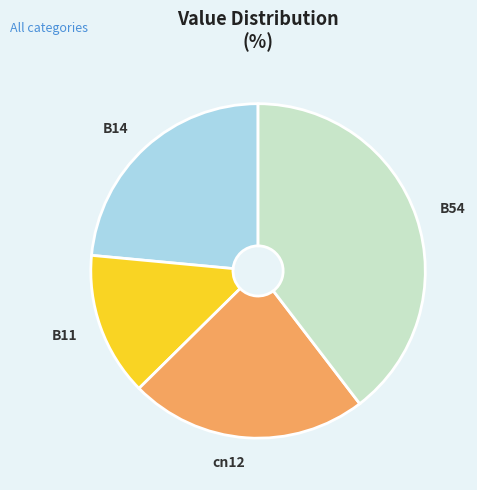

Is there any slice that represents more than half of the pie?

No